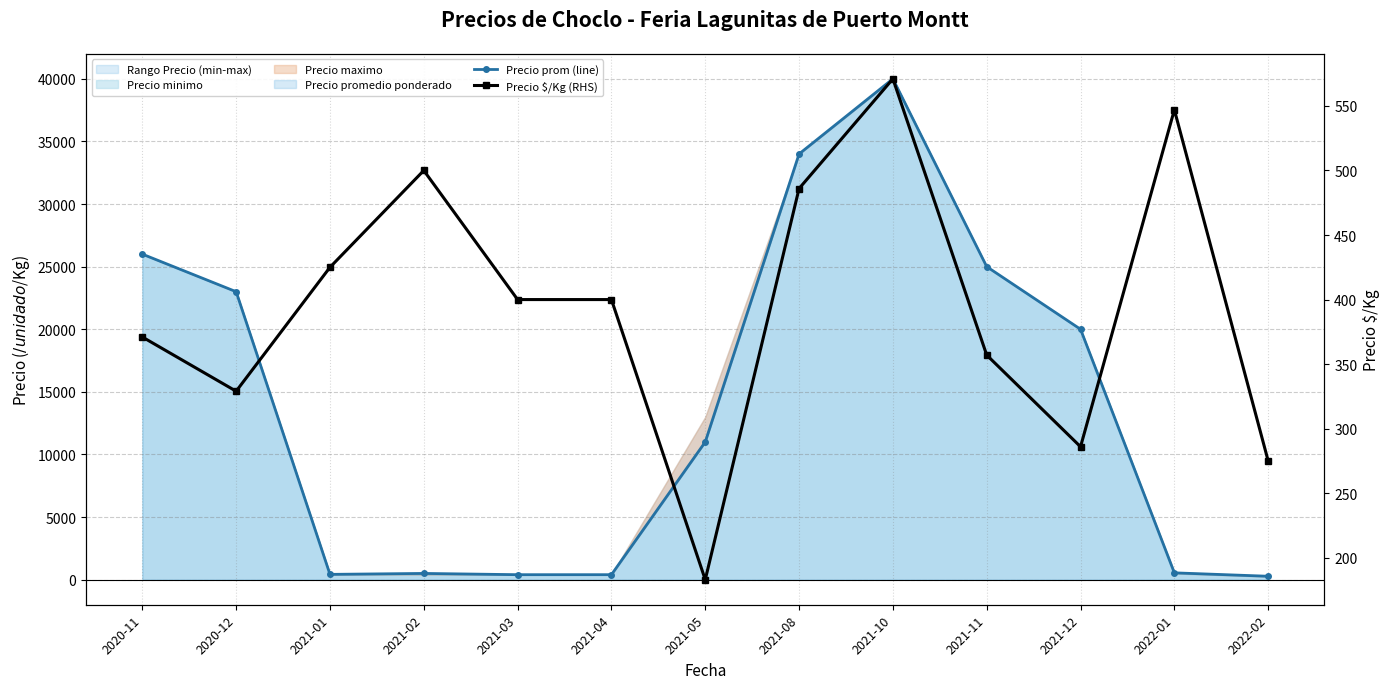

Which has a higher value, 2020-12 or 2022-01?

2020-12